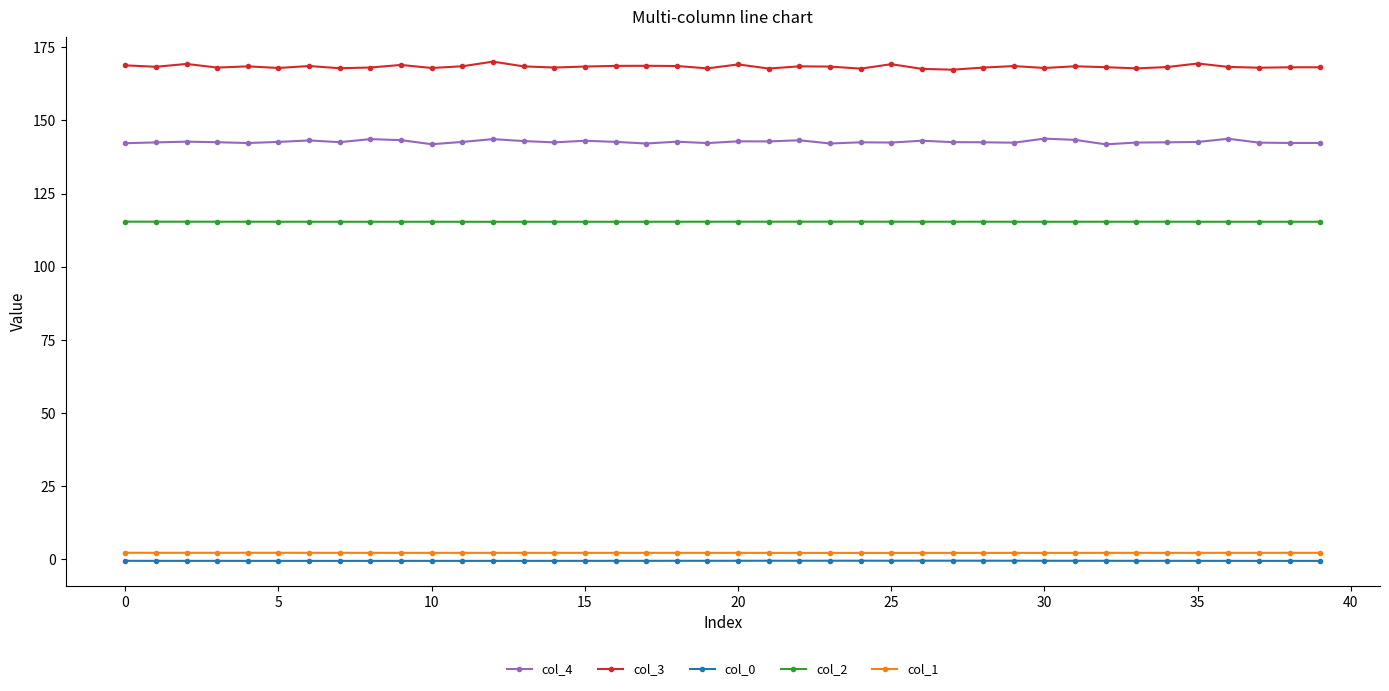

True or false: col_4 has more than 0 interior local peaks.

True